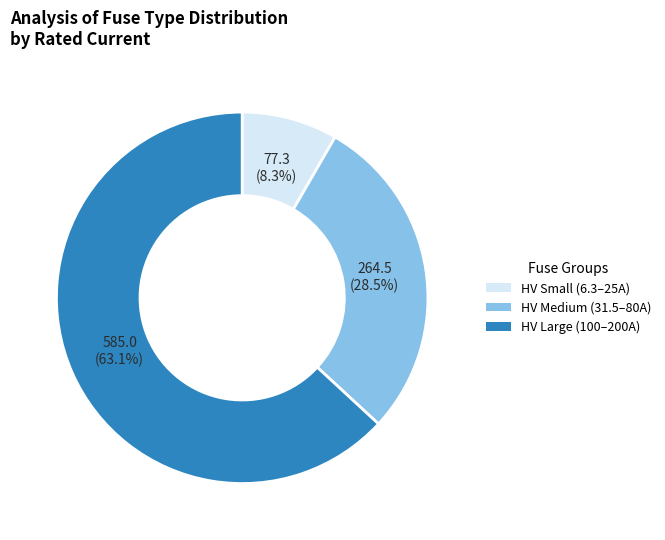

Is there any slice that represents more than half of the pie?

Yes